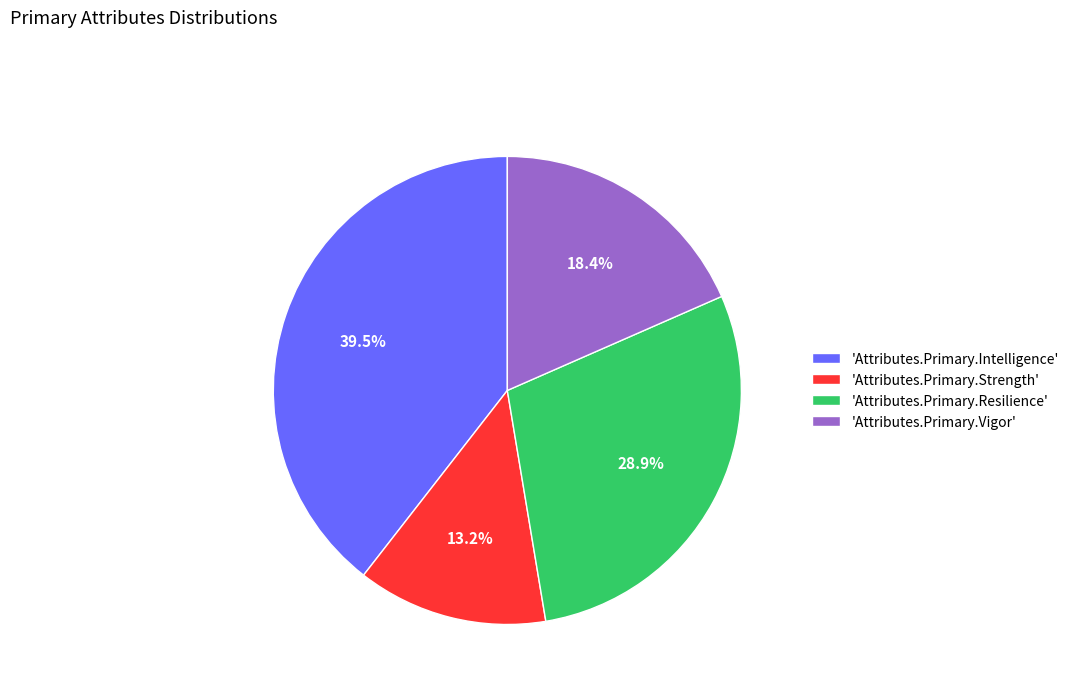

Is 'Attributes.Primary.Intelligence' the majority of the pie?

No